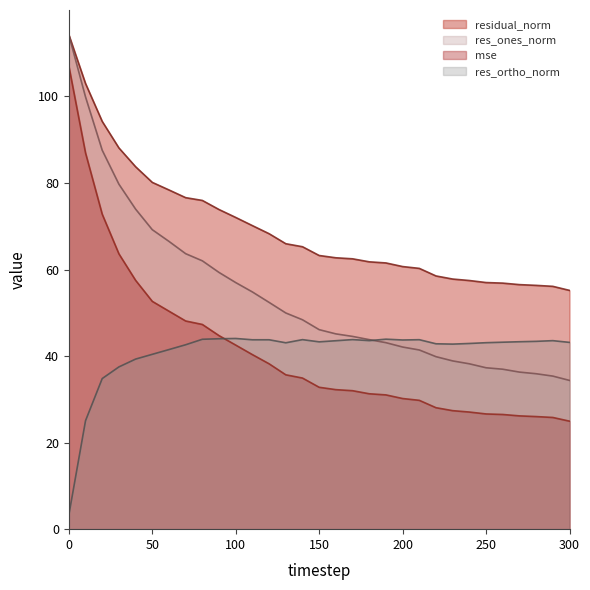

Reading right to left, list all the values displayed in this chart.

mse: 25.0	25.8	26.0	26.2	26.5	26.6	27.1	27.4	28.1	29.8	30.2	31.0	31.3	32.0	32.2	32.8	34.9	35.7	38.2	40.3	42.5	44.7	47.3	48.1	50.4	52.7	57.5	63.6	72.8	87.0	107.0
res_ones_norm: 34.4	35.4	35.9	36.3	37.0	37.3	38.2	38.9	39.9	41.4	42.1	43.1	43.8	44.5	45.1	46.1	48.4	50.0	52.4	54.8	57.0	59.3	62.0	63.7	66.5	69.2	74.0	79.7	87.6	99.9	114.2
res_ortho_norm: 43.2	43.6	43.4	43.3	43.2	43.1	42.9	42.8	42.8	43.8	43.7	43.9	43.6	43.8	43.6	43.3	43.8	43.1	43.8	43.8	44.1	44.0	43.9	42.6	41.5	40.4	39.3	37.5	34.8	25.1	3.3
residual_norm: 55.2	56.1	56.3	56.5	56.9	57.0	57.5	57.8	58.5	60.3	60.7	61.5	61.8	62.5	62.7	63.2	65.3	66.0	68.3	70.2	72.0	73.9	76.0	76.6	78.4	80.1	83.8	88.1	94.2	103.0	114.3